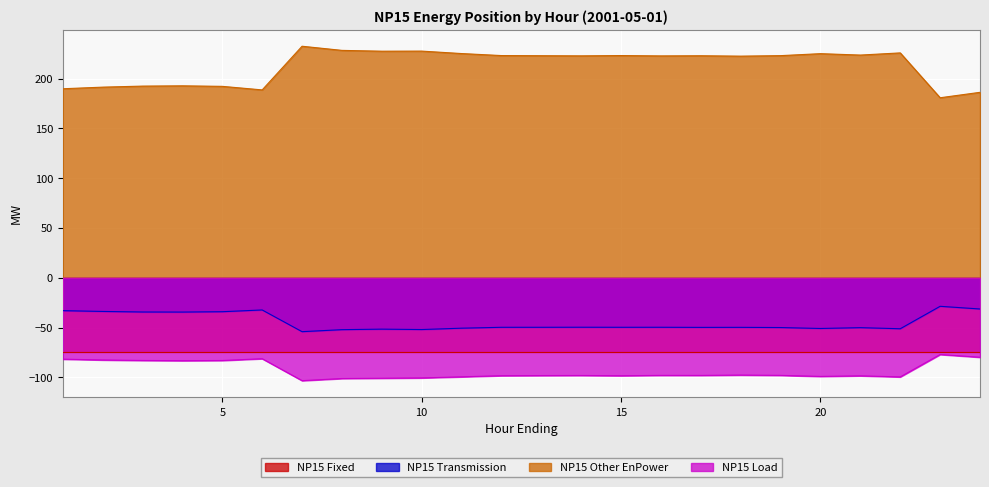

What is the minimum value for NP15 Other EnPower?

180.7